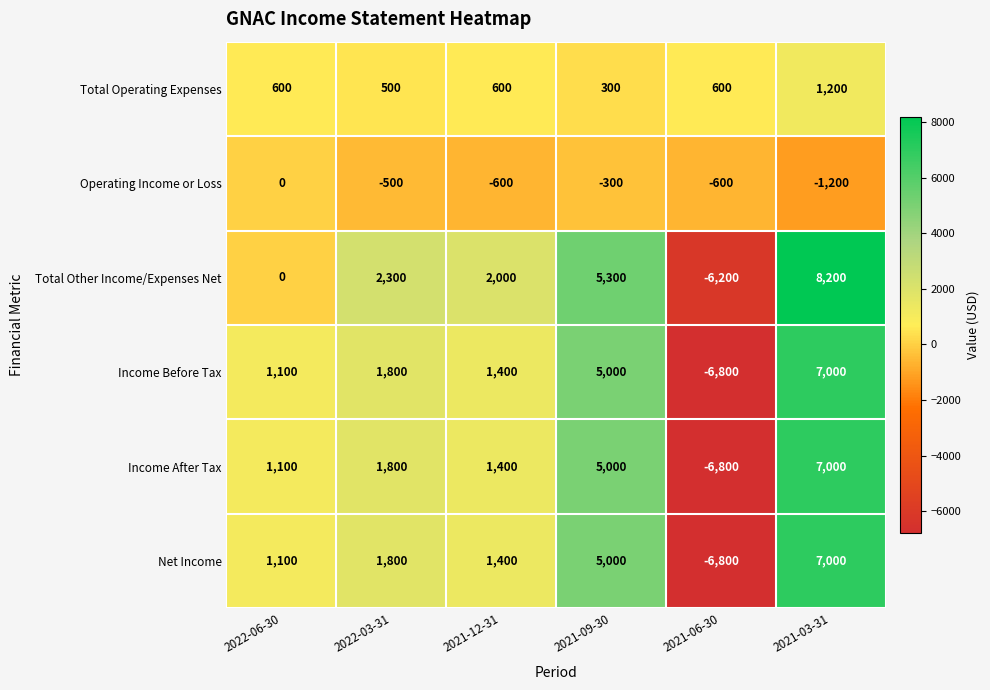

How many Total Operating Expenses values are between 500 and 600?

4